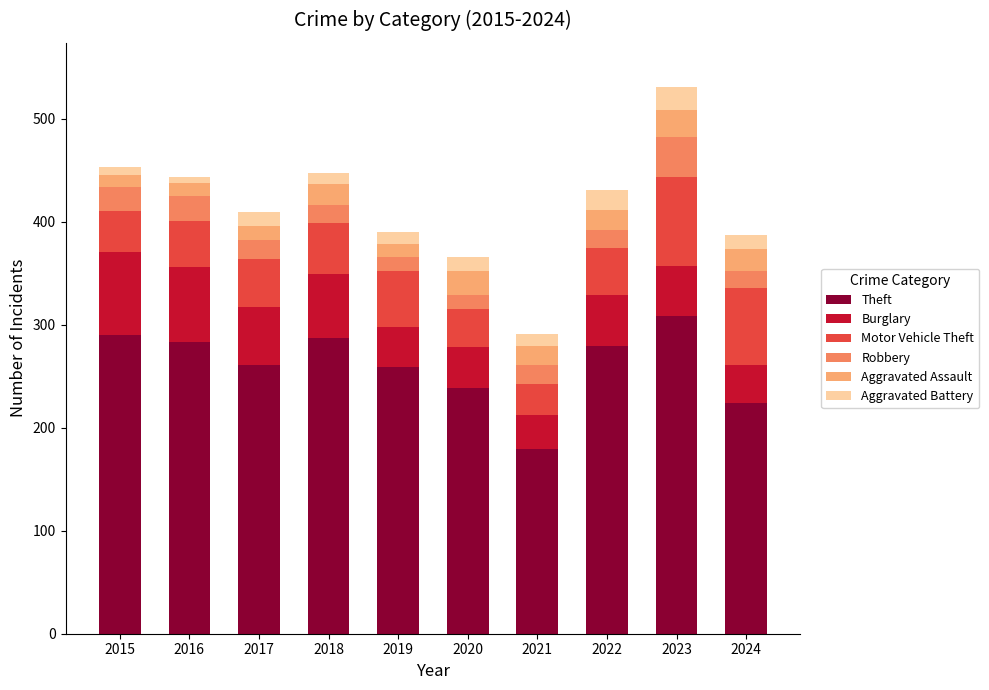

What is the sum of all Theft values?

2608